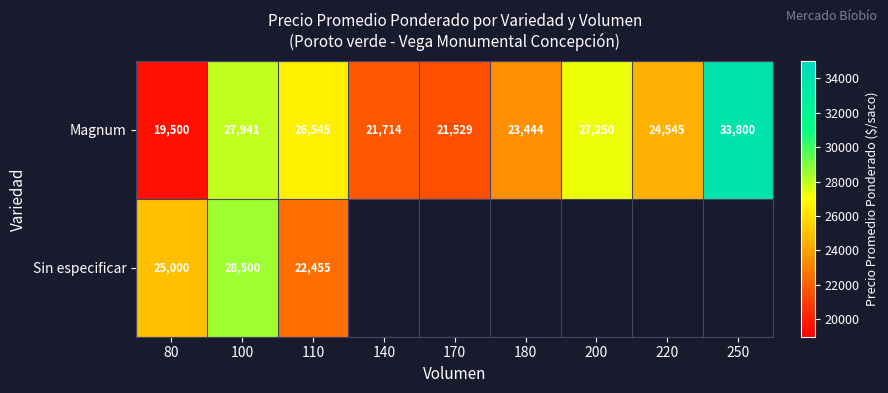

At which category is the sum across all series the highest?

100